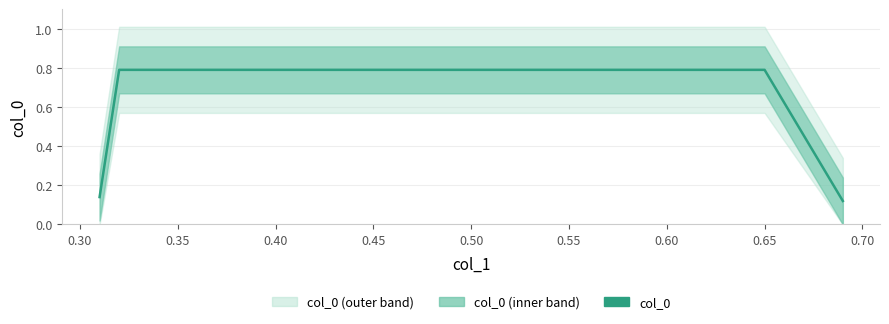

What is the value of the 1st point from the left?

0.1